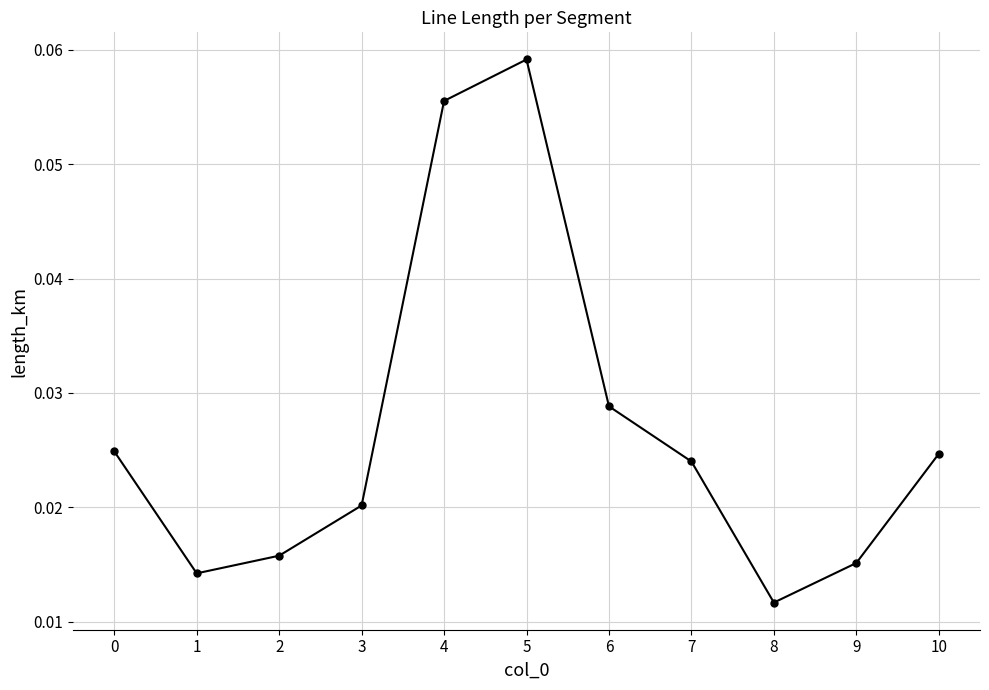

How many points are higher than both their immediate neighbors (excluding endpoints)?

1